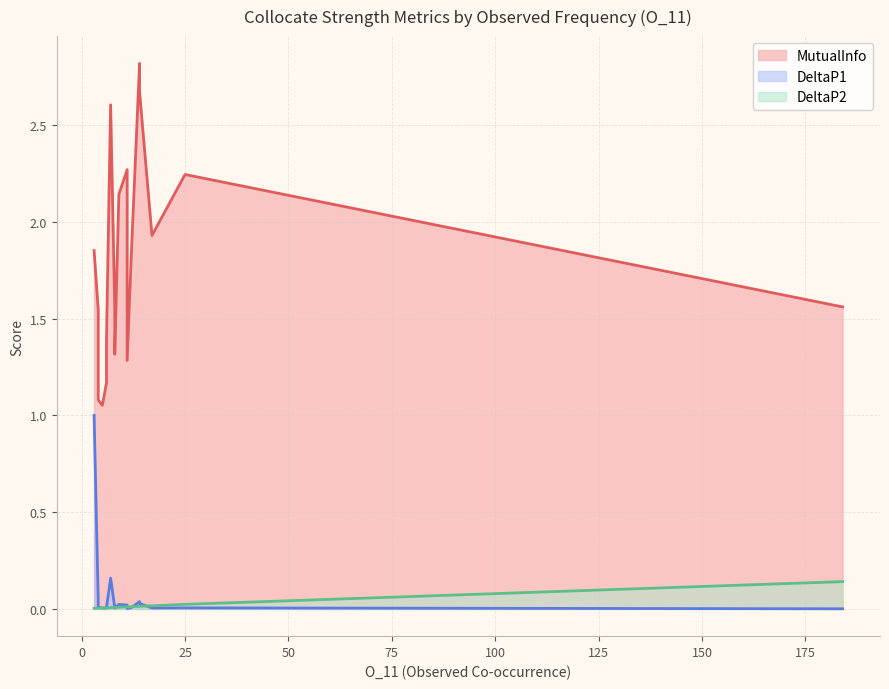

What is the label of the 13th point from the left?

6